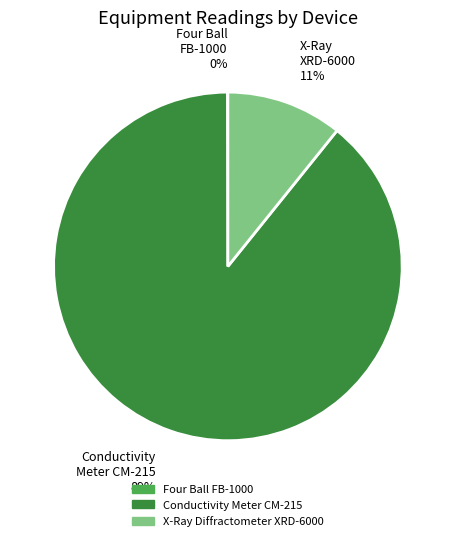

Do Conductivity Meter CM-215 and X-Ray Diffractometer XRD-6000 together represent more than half of the pie?

Yes